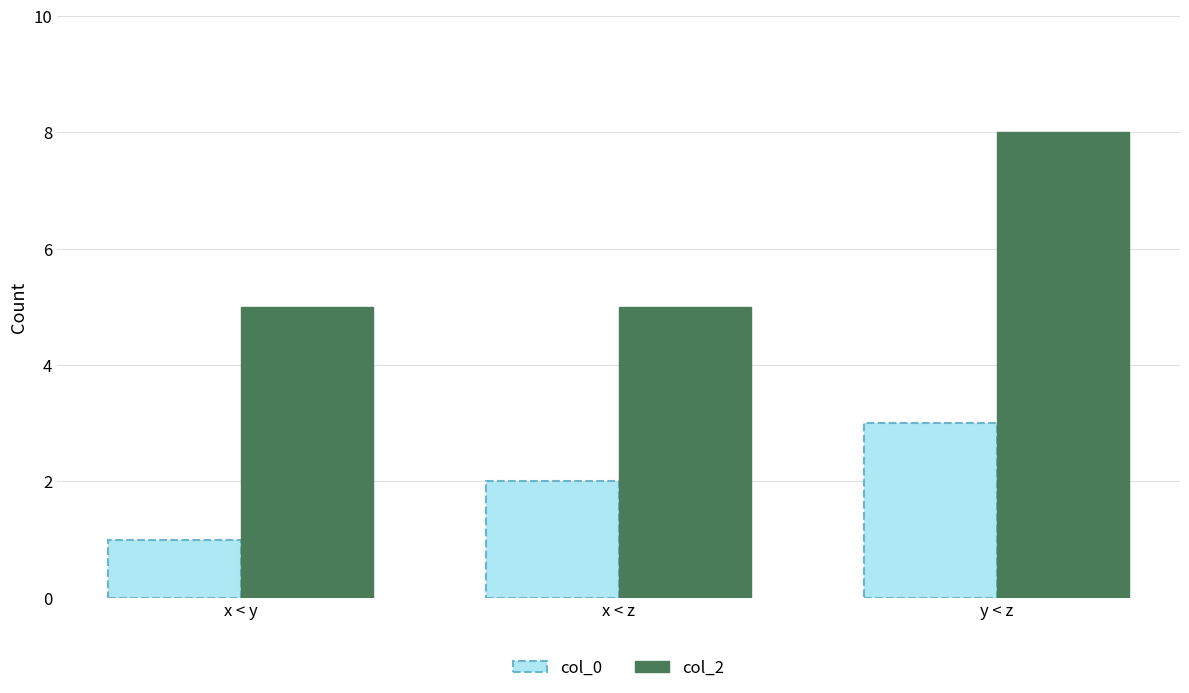

At how many categories does at least one series exceed 7?

1